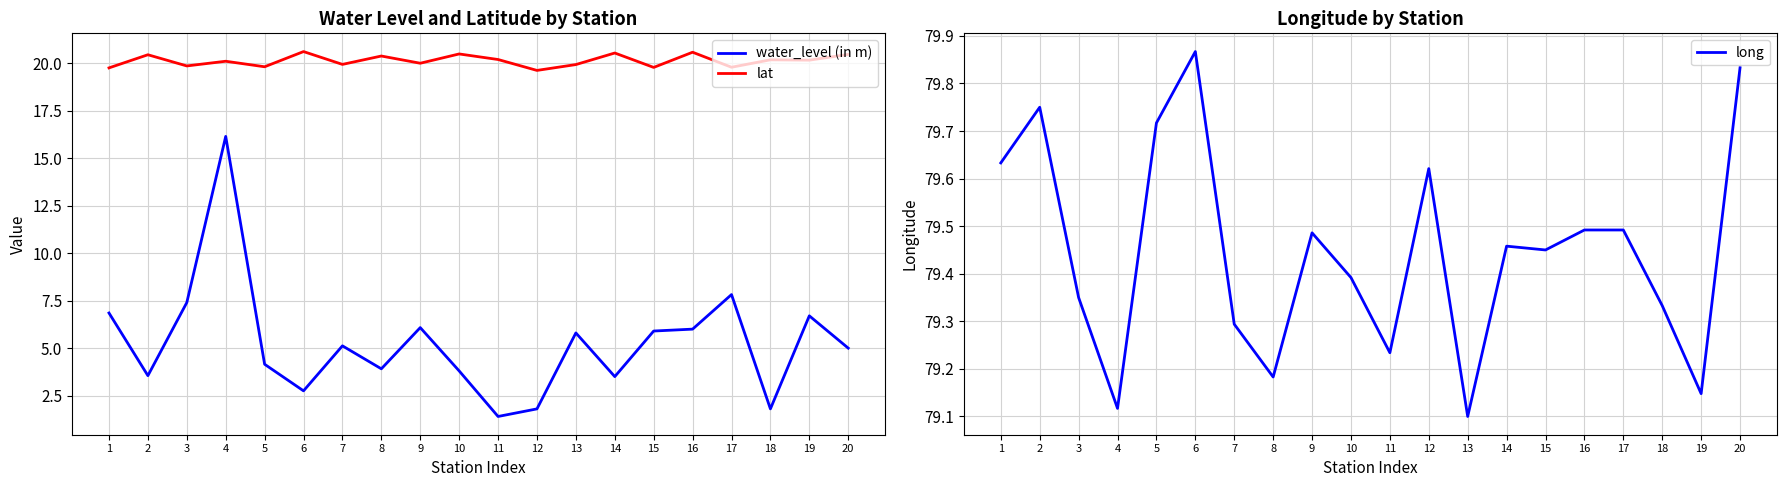

Reading left to right, what are all the values shown in this chart?

water_level (in m): 6.8	3.5	7.4	16.1	4.2	2.8	5.1	3.9	6.1	3.8	1.4	1.8	5.8	3.5	5.9	6.0	7.8	1.8	6.7	5.0
lat: 19.8	20.4	19.9	20.1	19.8	20.6	19.9	20.4	20.0	20.5	20.2	19.6	19.9	20.5	19.8	20.6	19.8	20.2	20.2	20.5
long: 79.6	79.8	79.3	79.1	79.7	79.9	79.3	79.2	79.5	79.4	79.2	79.6	79.1	79.5	79.5	79.5	79.5	79.3	79.1	79.8